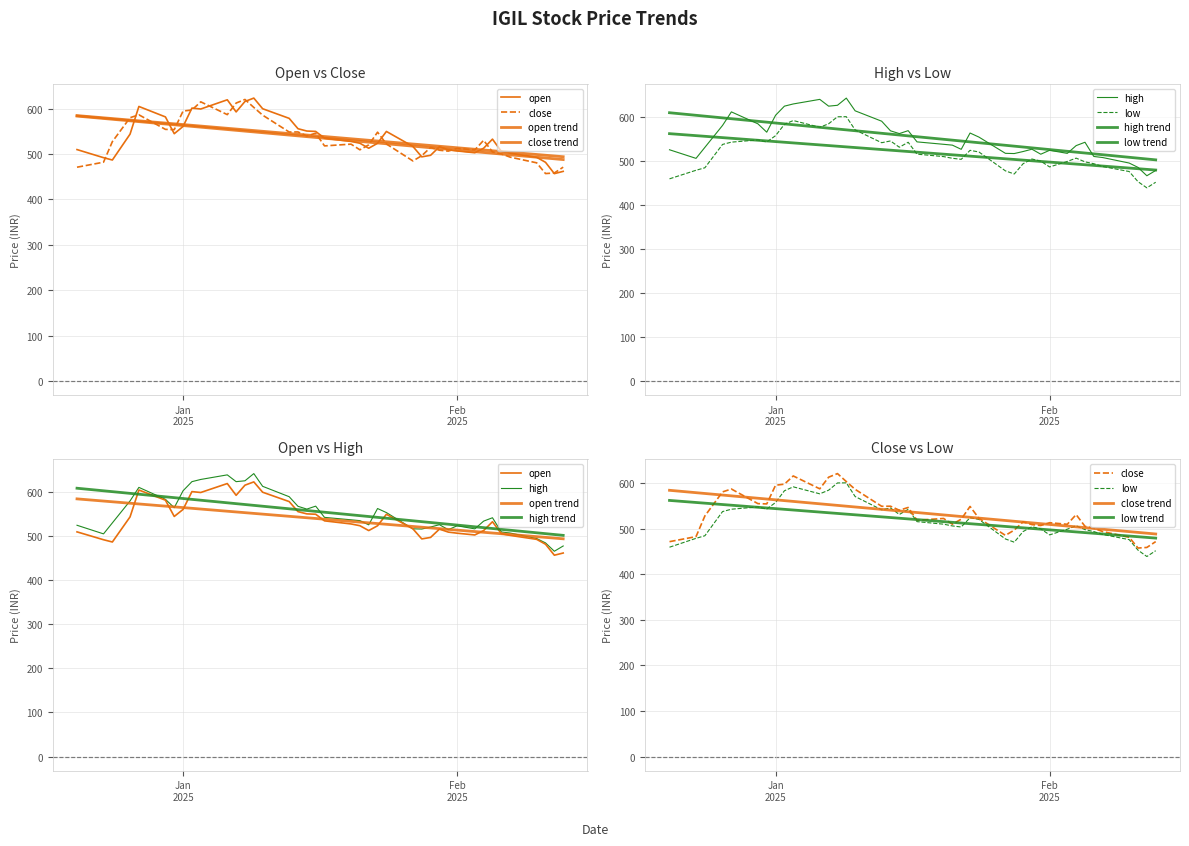

At how many categories does at least one series exceed 611?

7